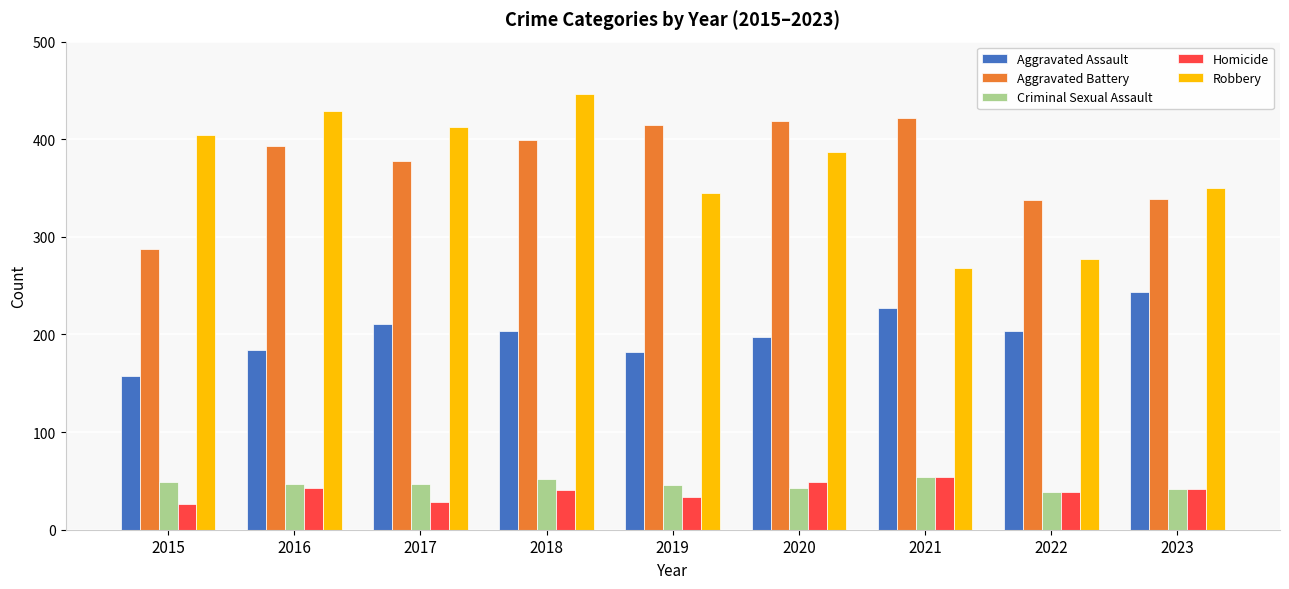

Is the value of Aggravated Battery at 2021 greater than the value of Aggravated Assault at 2021?

Yes